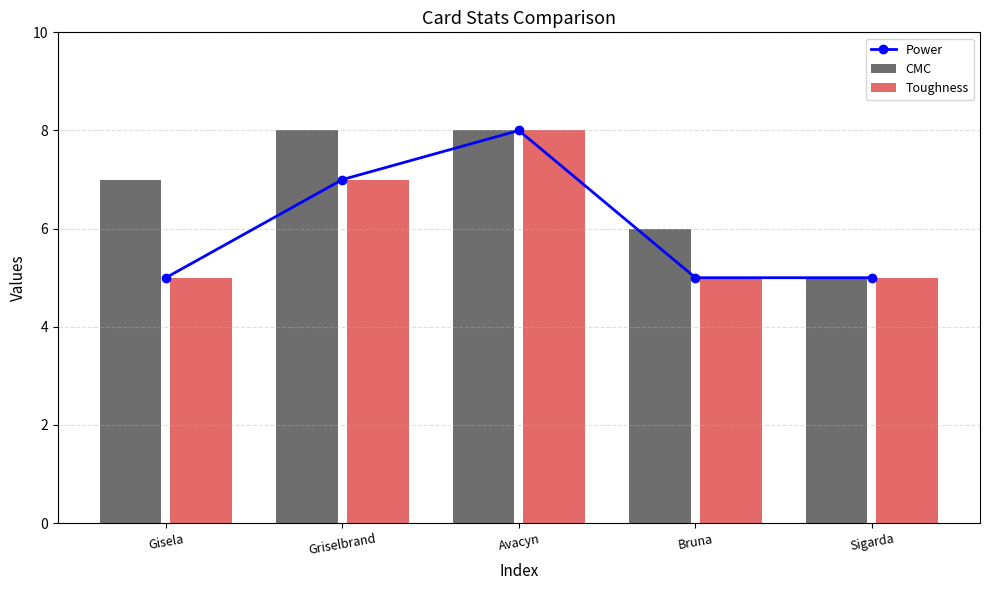

What is the difference between the Power values at Bruna and Griselbrand?

2